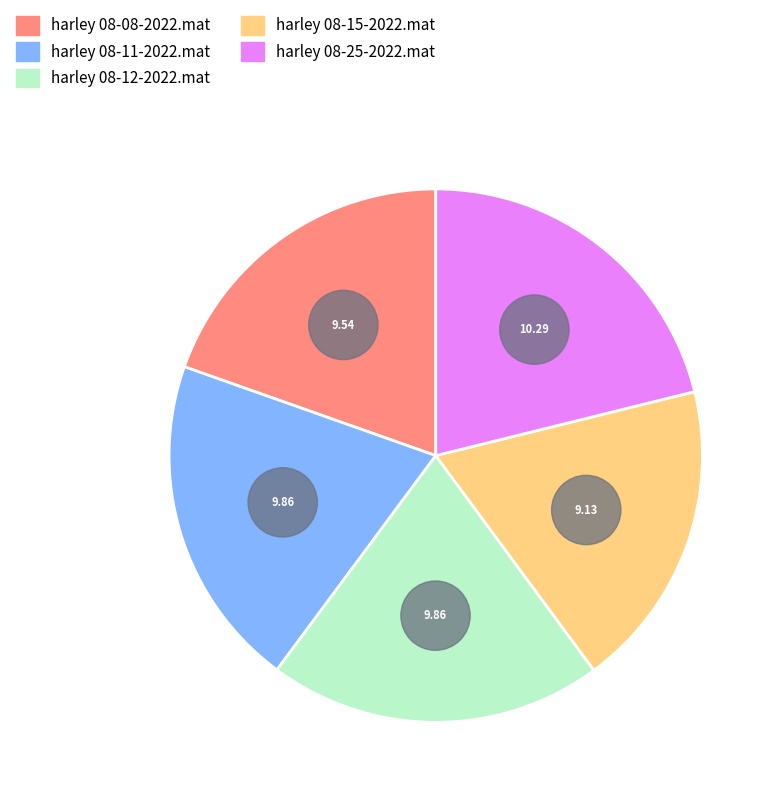

What is the ratio of the value at harley 08-25-2022.mat to the value at harley 08-08-2022.mat?

1.1